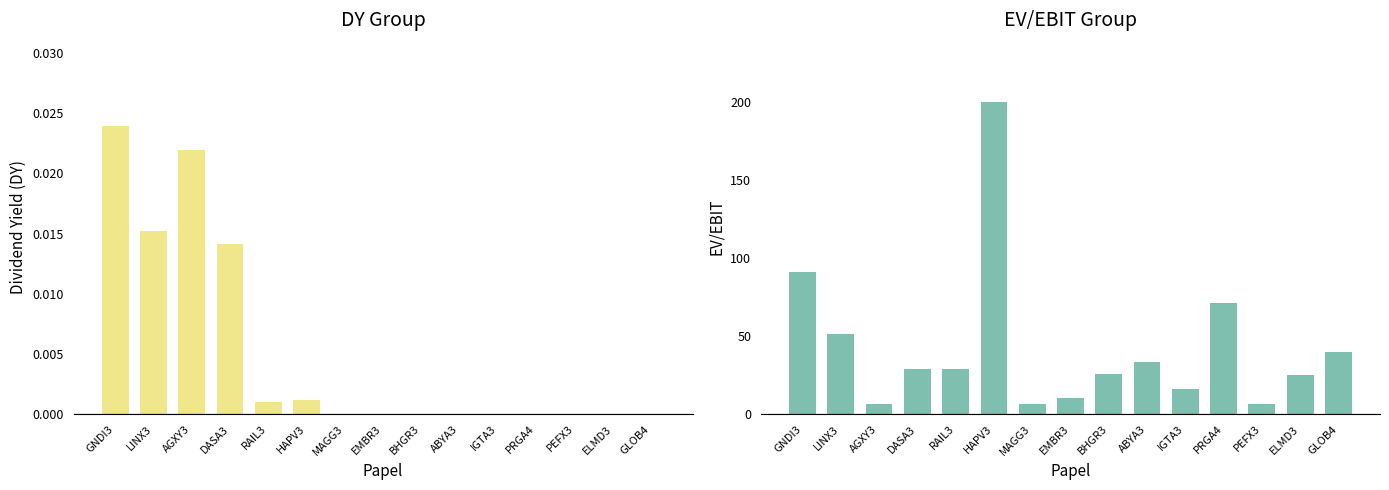

How many distinct data groups are displayed?

2